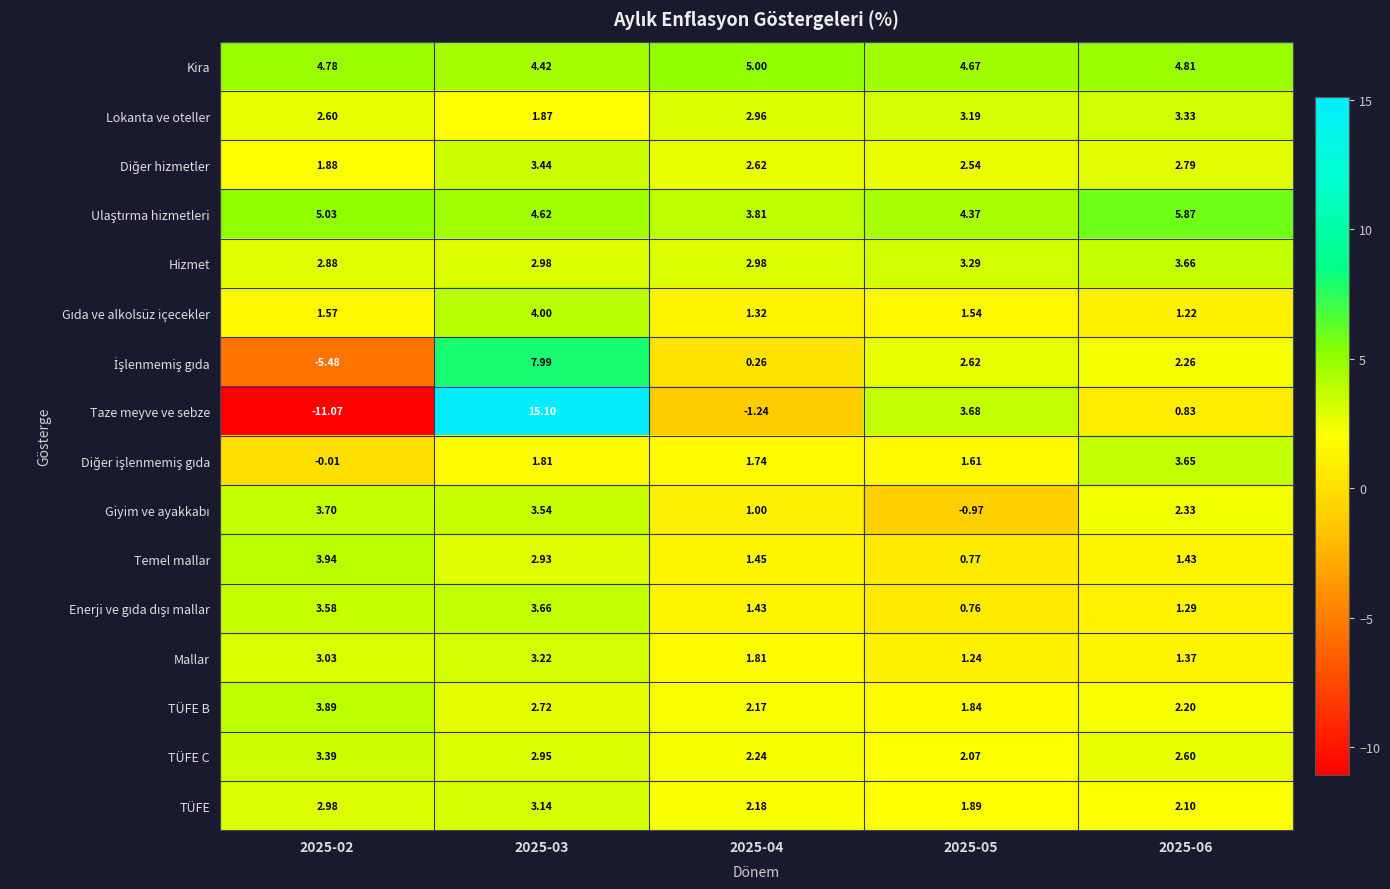

Which series changed the most between 2025-04 and 2025-05?

Taze meyve ve sebze